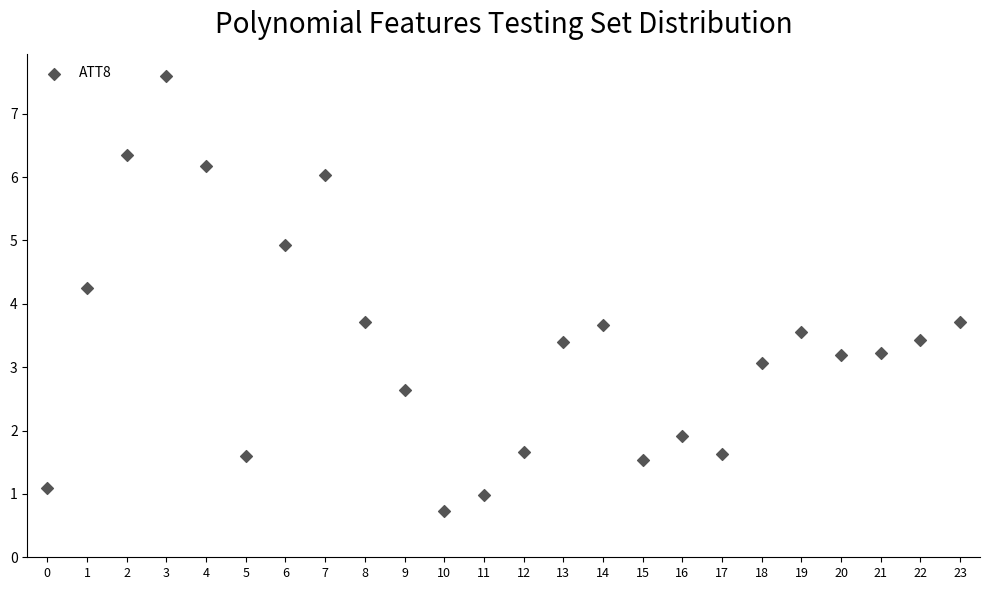

What is the range of Y values (max minus min)?

6.9